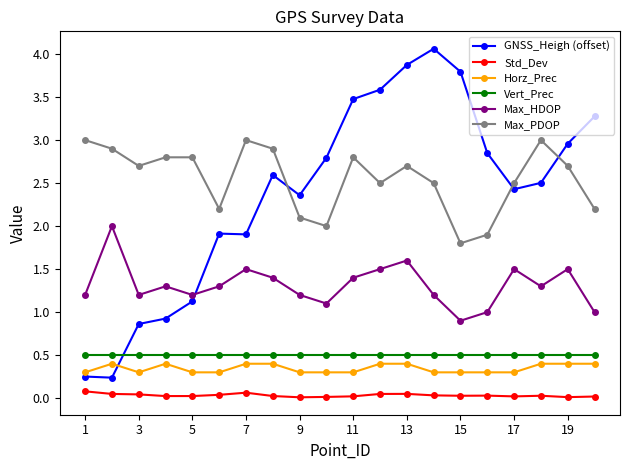

Which series has the widest spread of values?

GNSS_Heigh (offset)